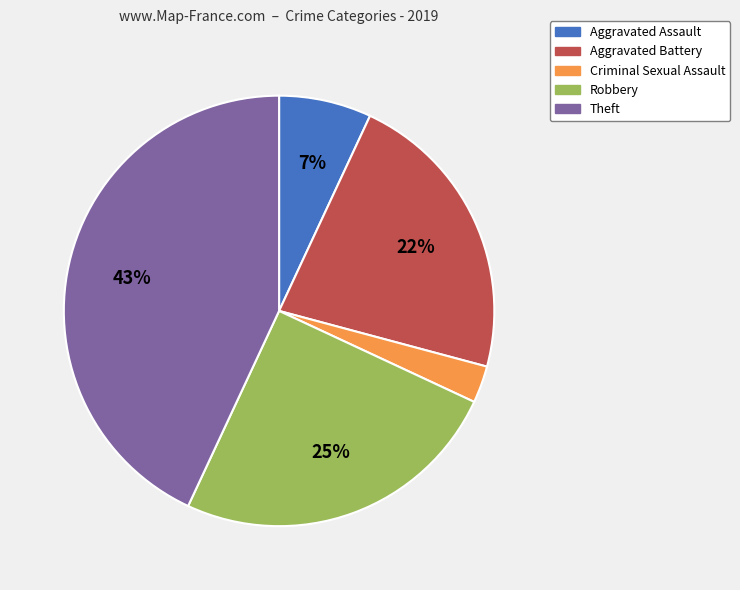

What percentage is the Robbery slice, to the nearest percent?

25%